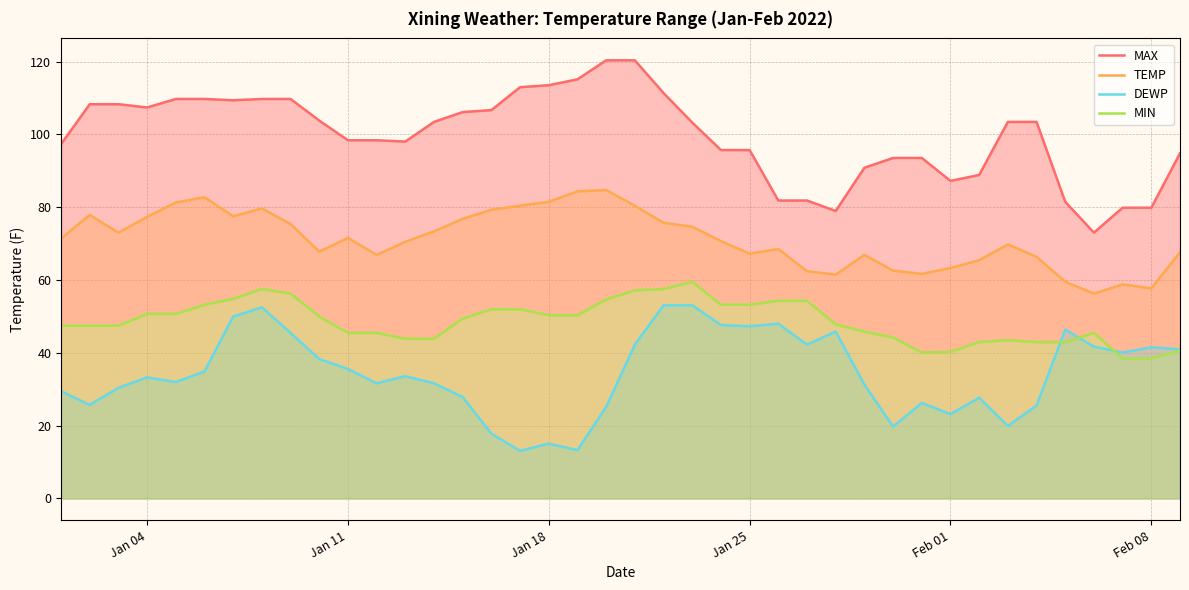

Rank the series by their maximum value, from highest to lowest.

MAX, TEMP, MIN, DEWP